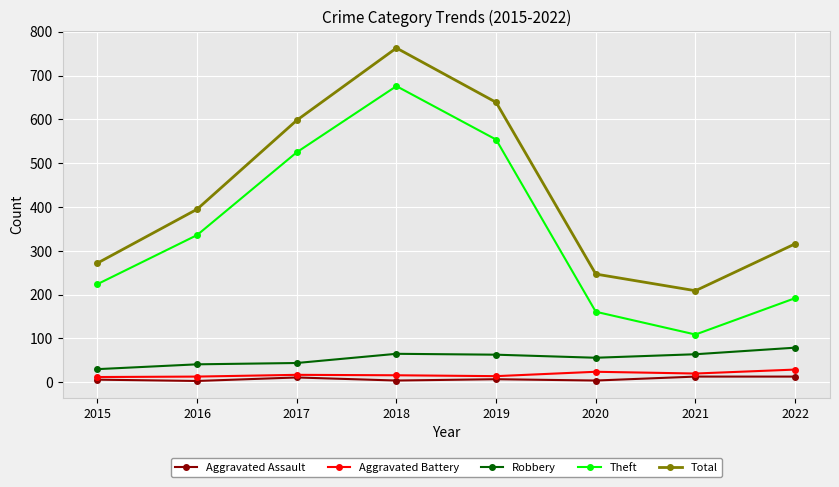

The Total series shows 598 at 2017. True or false?

True